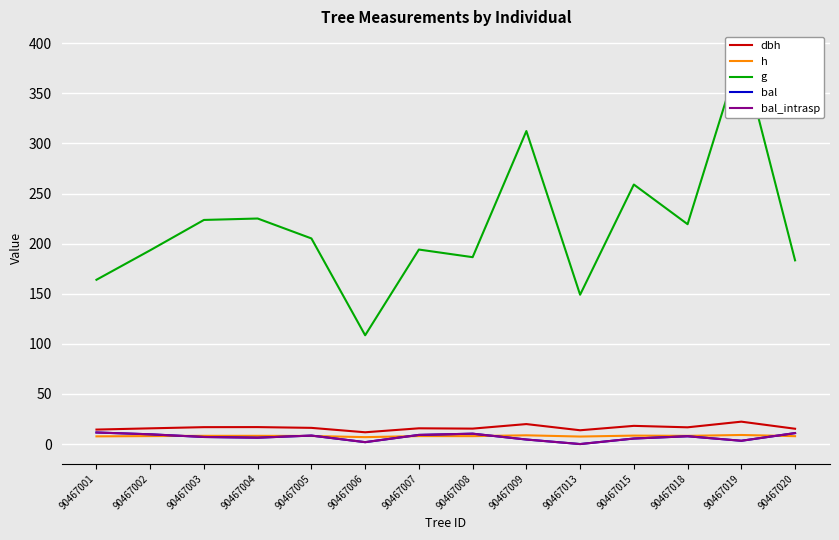

Reading right to left, extract all data points from this chart.

dbh: 15.3	22.4	16.7	18.2	13.8	19.9	15.4	15.7	11.8	16.2	16.9	16.9	15.7	14.4
h: 7.9	9.1	8.2	8.4	7.5	8.7	7.9	8.0	6.9	8.1	8.2	8.2	8.0	7.7
g: 183.3	392.2	219.4	258.9	149.0	312.3	186.5	194.1	108.5	205.2	225.0	223.6	193.4	163.9
bal: 10.9	3.3	7.8	5.5	0.0	4.5	10.4	9.1	1.9	8.5	6.3	7.1	9.7	11.5
bal_intrasp: 10.9	3.3	7.8	5.5	0.0	4.5	10.4	9.1	1.9	8.5	6.3	7.1	9.7	11.5